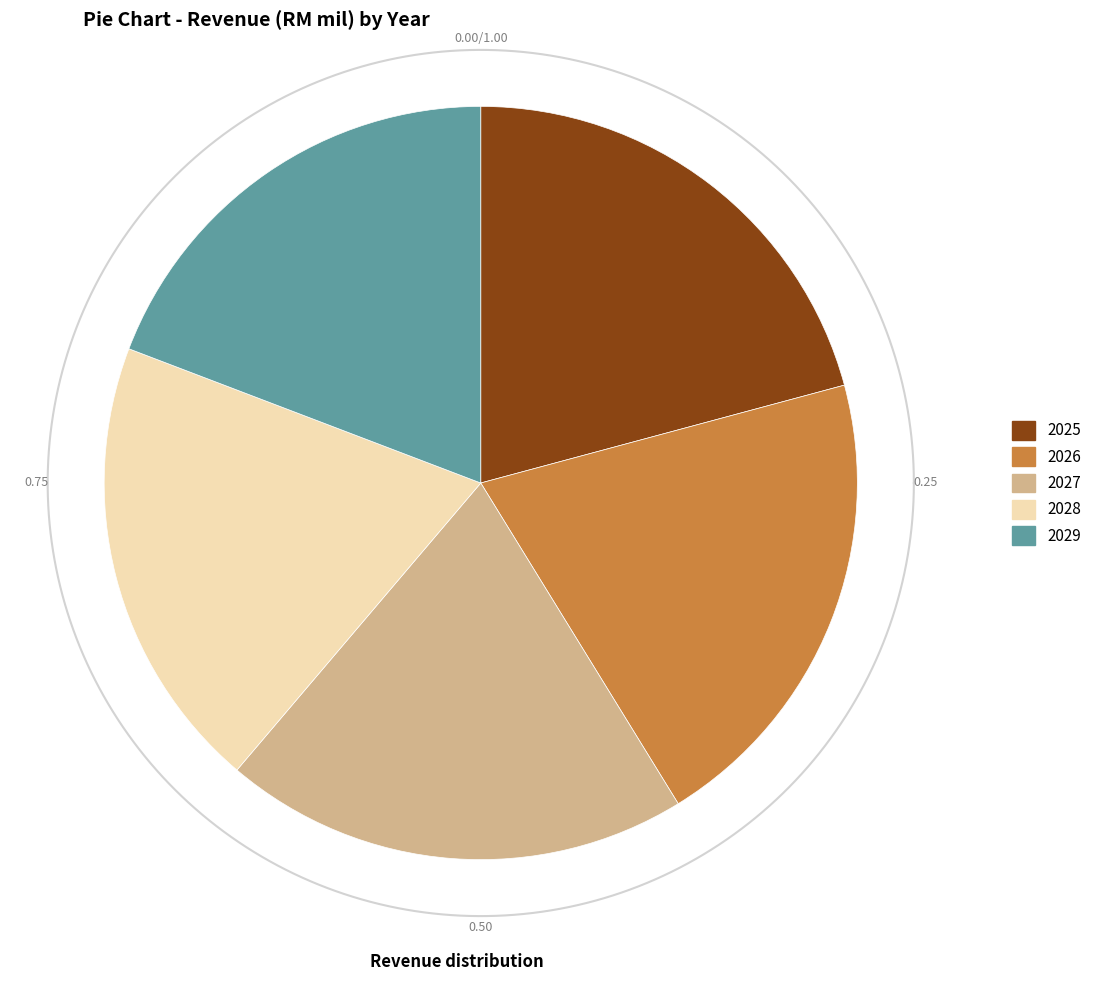

The 2028 slice represents 6% of the pie. True or false?

False